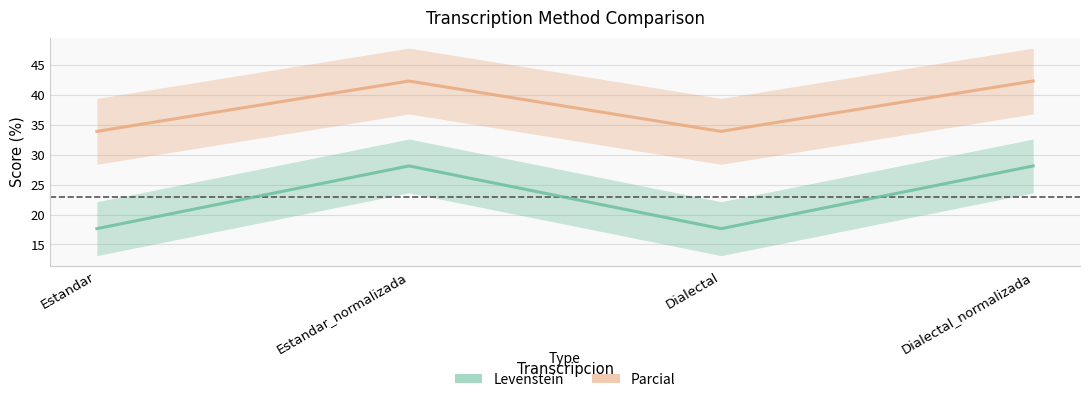

Where does the Parcial series first go above 42?

Estandar_normalizada